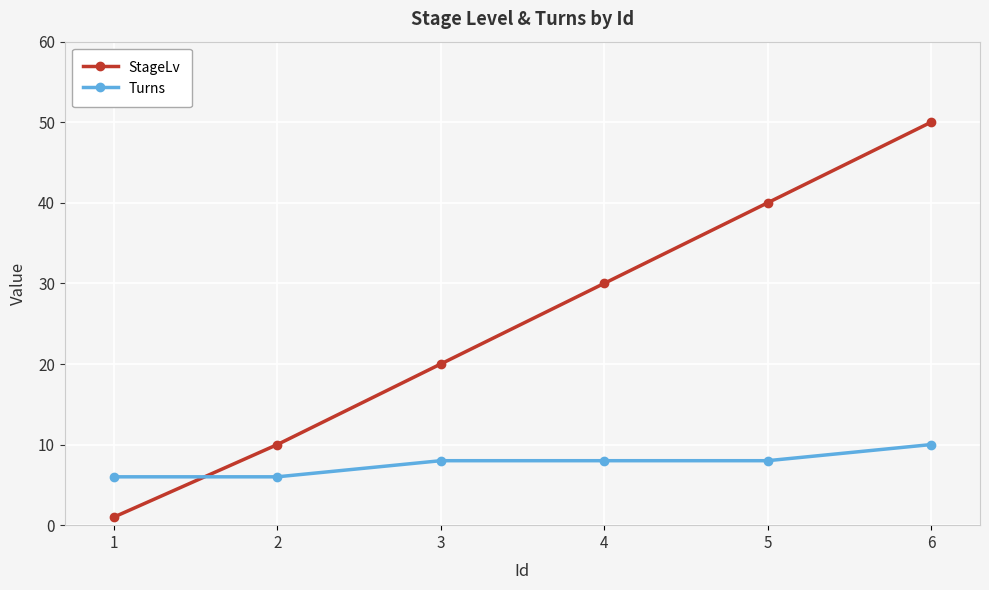

What is the spread (max minus min) of values at 6?

40